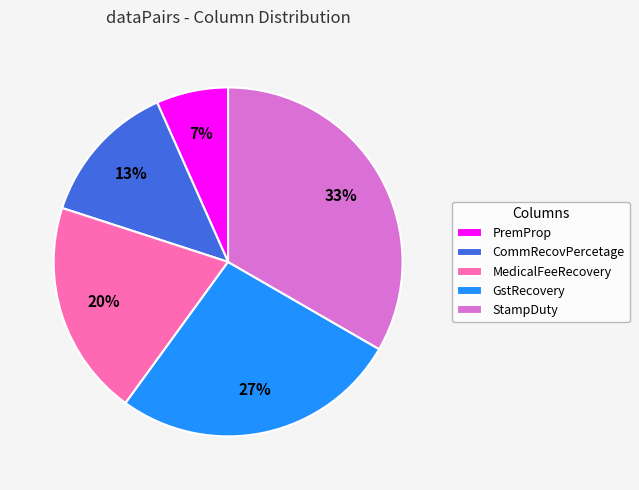

To the nearest percent, what is the difference between the MedicalFeeRecovery and CommRecovPercetage slice percentages?

7%